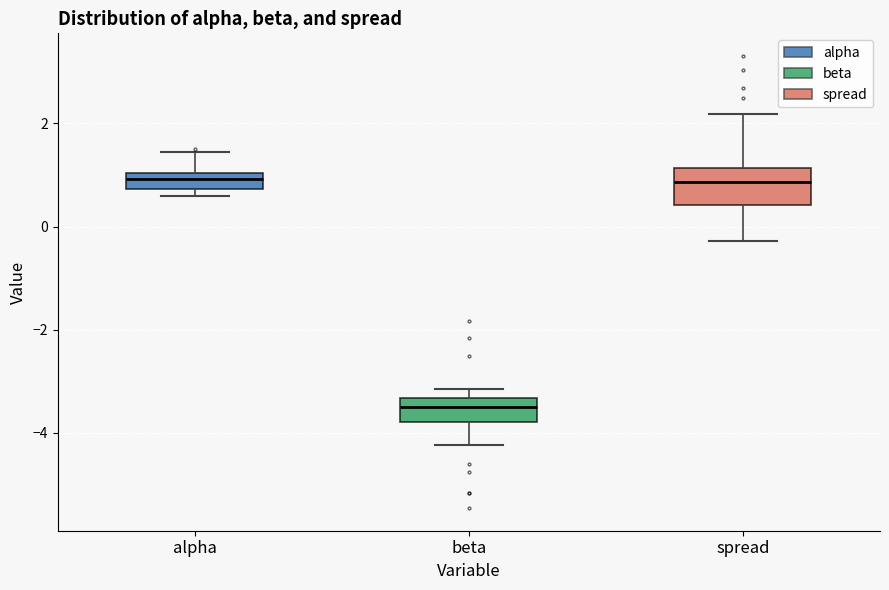

Where does the lower whisker of the box for beta end on the y-axis? The values are not printed on the chart, so give them approximately, as read against the axis.

-4.2